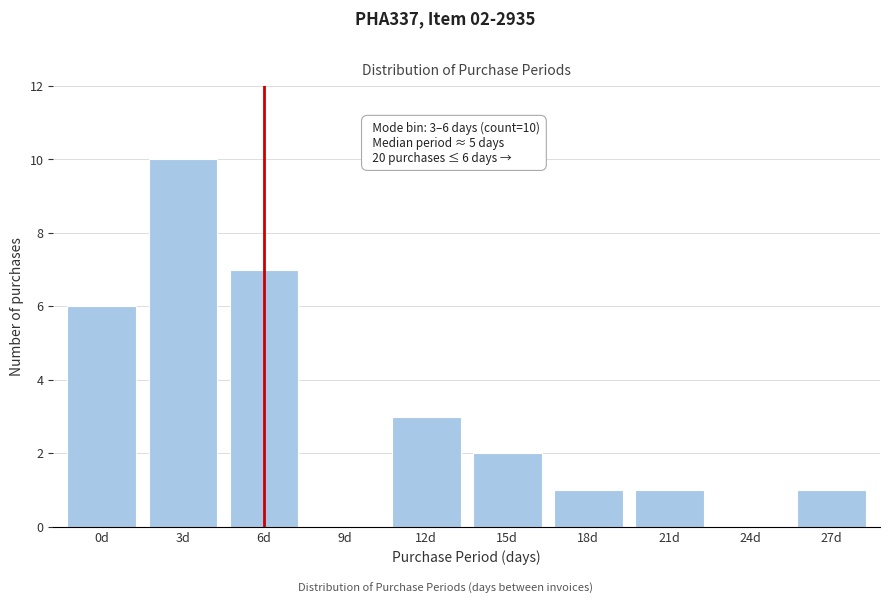

Reading left to right, transcribe all the data shown in this chart.

0d=6	3d=10	6d=7	9d=0	12d=3	15d=2	18d=1	21d=1	24d=0	27d=1